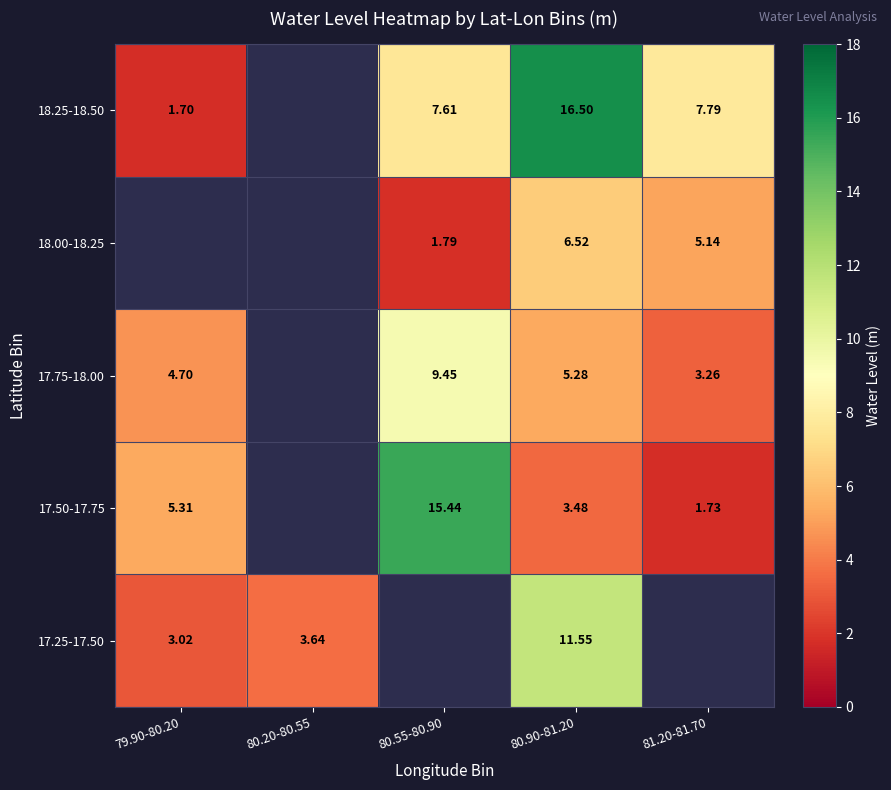

At which category is the sum across all series the highest?

80.90-81.20